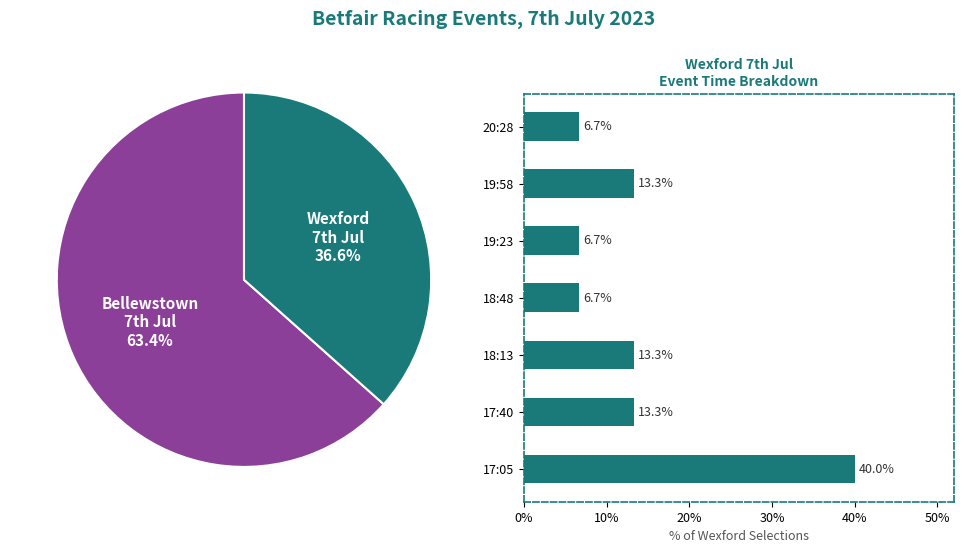

The 18:48 slice represents 17% of the pie. True or false?

False